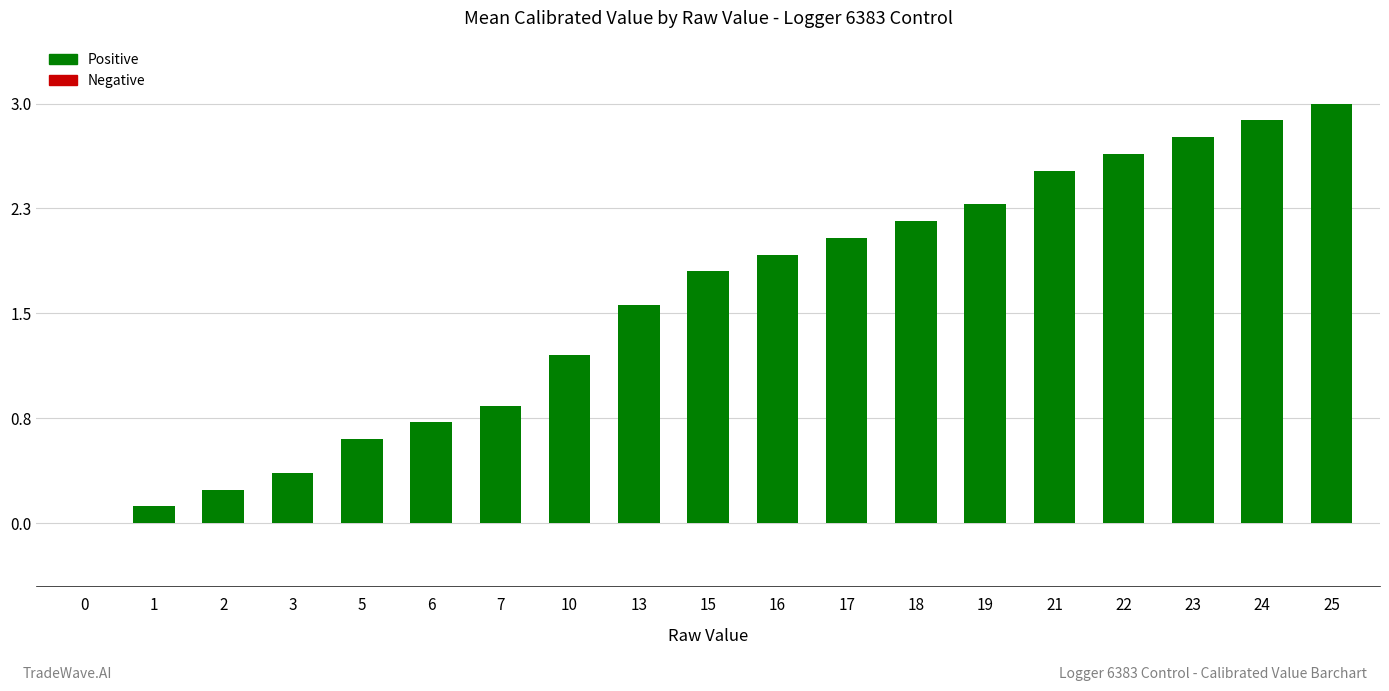

Count the number of categories in the chart.

19